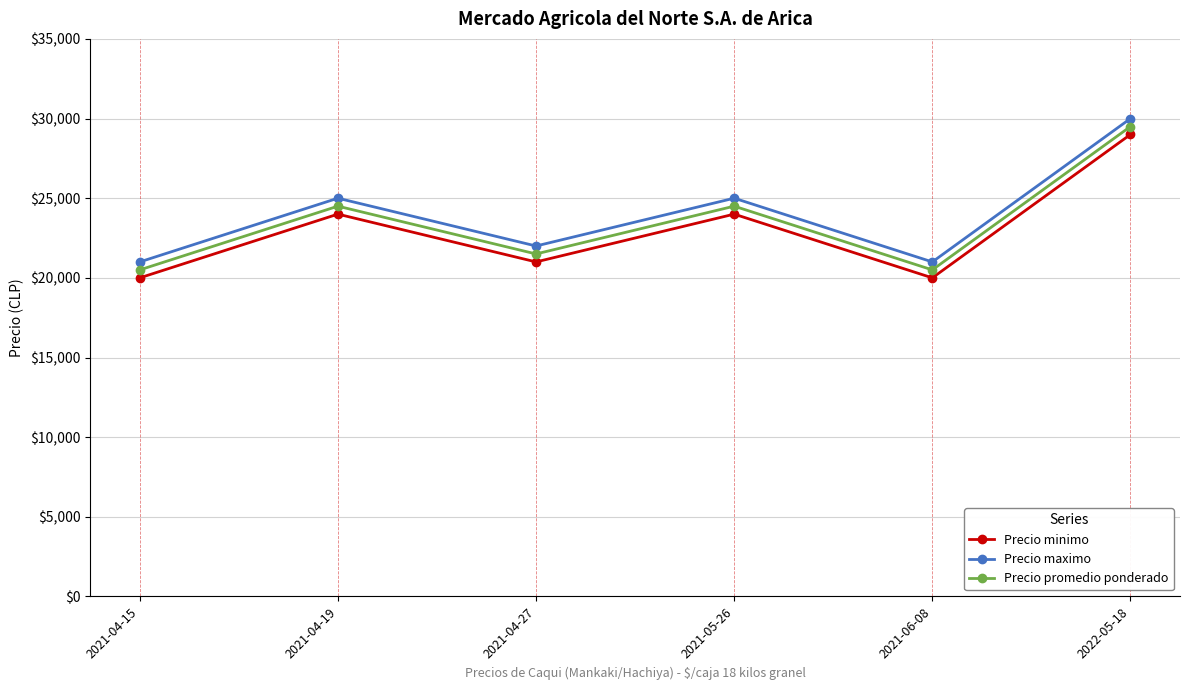

Does the chart display data point markers on the line(s)?

Yes